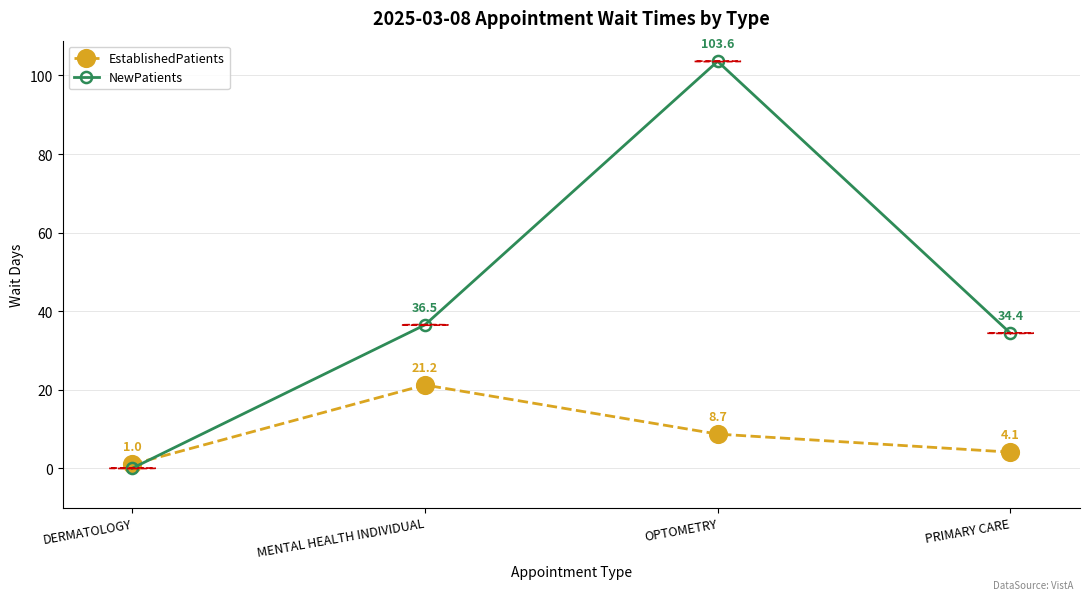

Where is the first local maximum for EstablishedPatients?

MENTAL HEALTH INDIVIDUAL